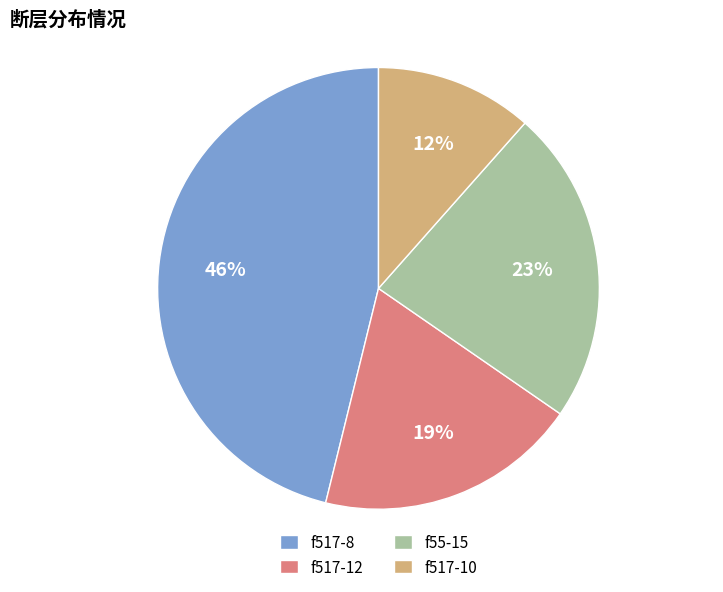

Which category has the smallest portion of the pie?

f517-10